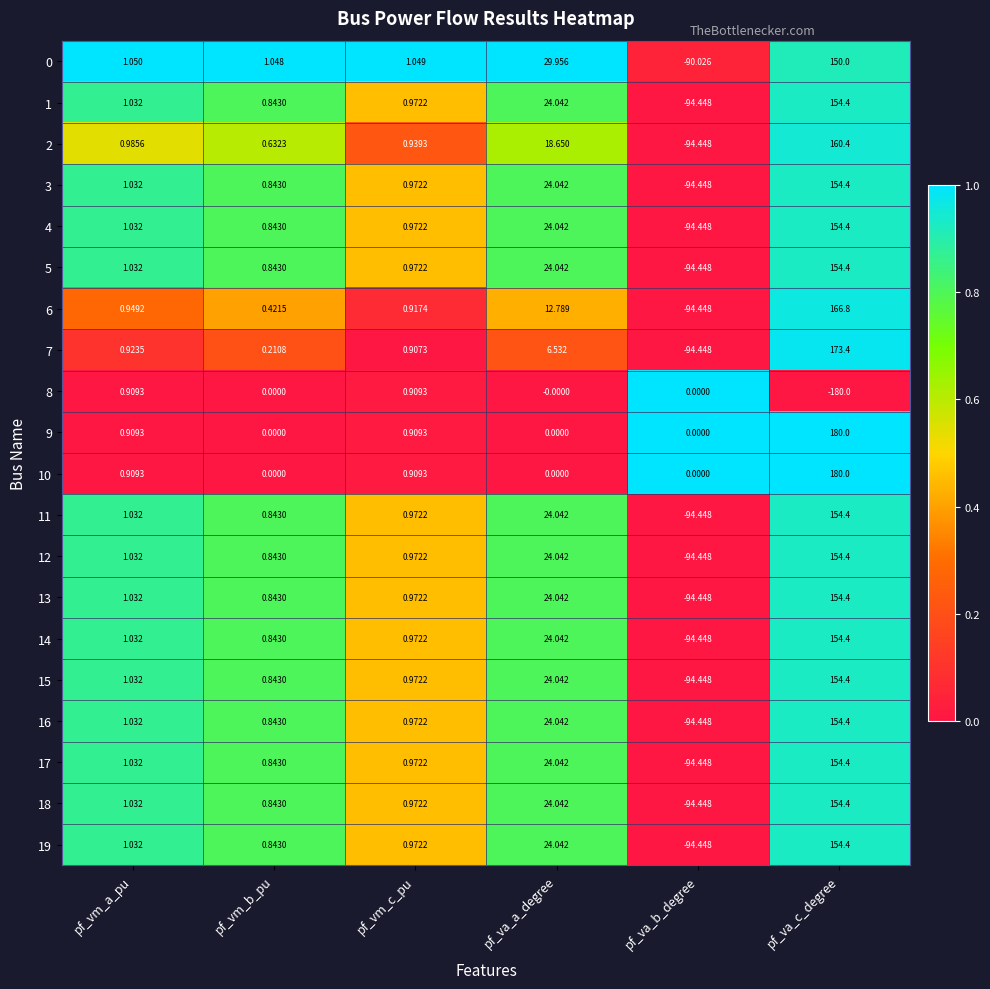

Where is 11 nearest to the value 29?

pf_va_a_degree